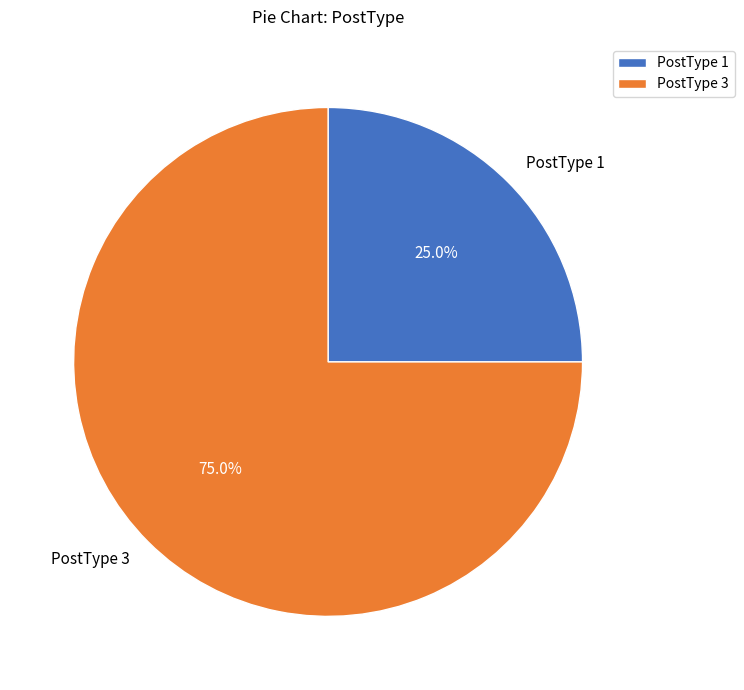

Rank the categories by value from lowest to highest.

PostType 1, PostType 3